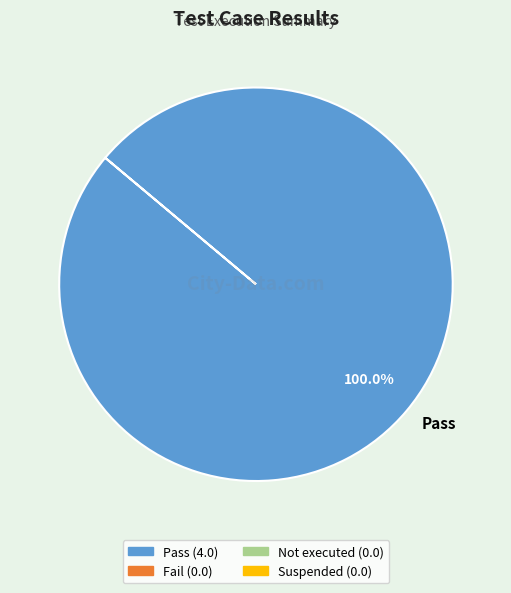

Rank the categories by value from lowest to highest.

Pass